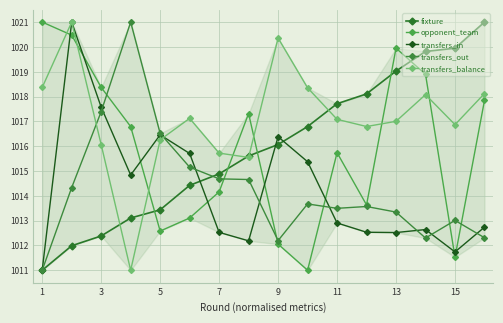

True or false: transfers_balance has more than 0 interior local peaks.

True